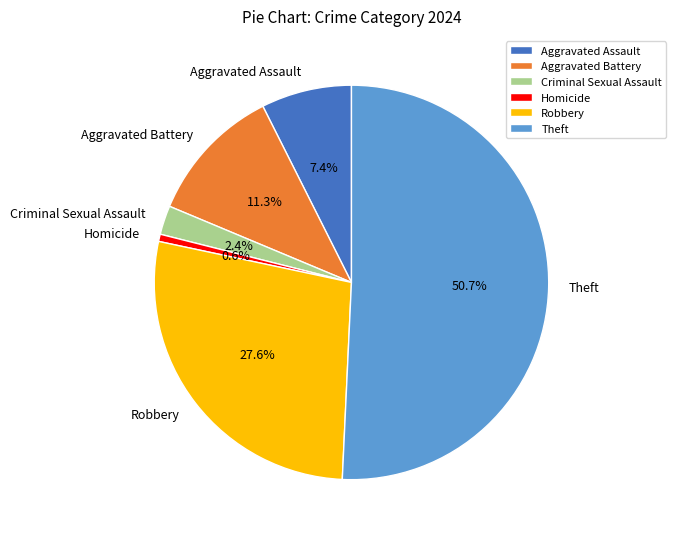

What is the largest slice in the pie chart?

Theft